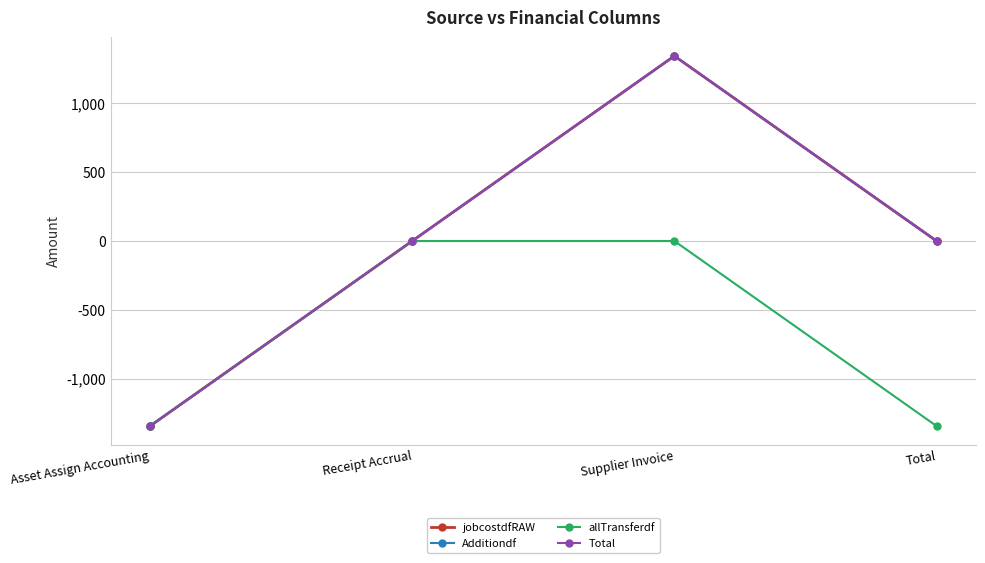

At Asset Assign Accounting, list the series in order from largest to smallest.

jobcostdfRAW, Additiondf, allTransferdf, Total